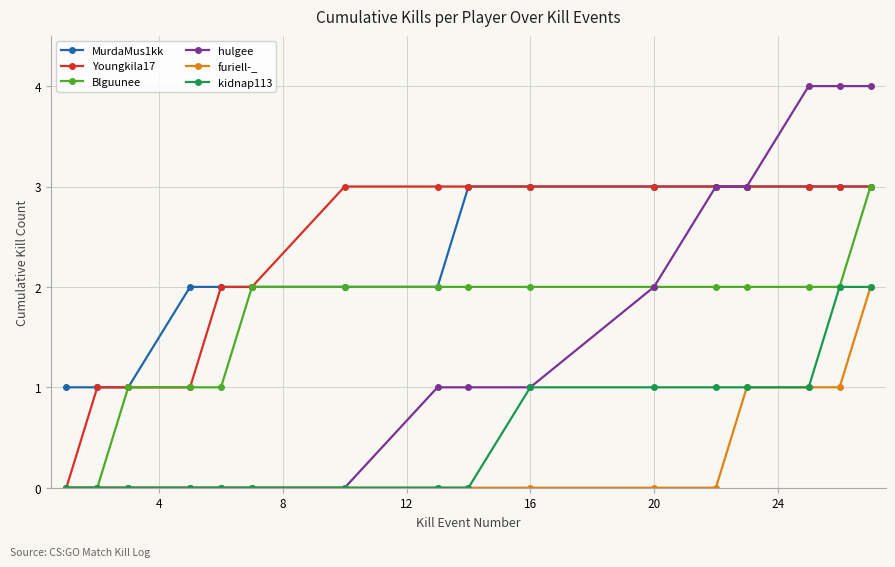

What is the average value of the MurdaMus1kk series?

2